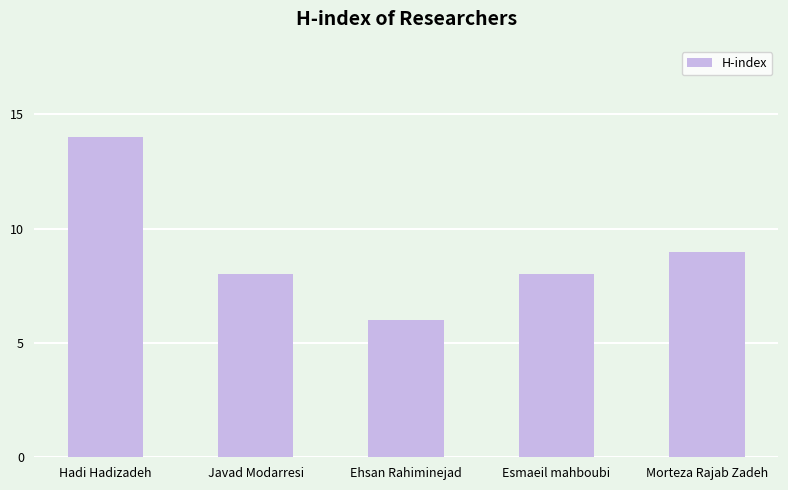

Reading right to left, transcribe all the data shown in this chart.

9	8	6	8	14